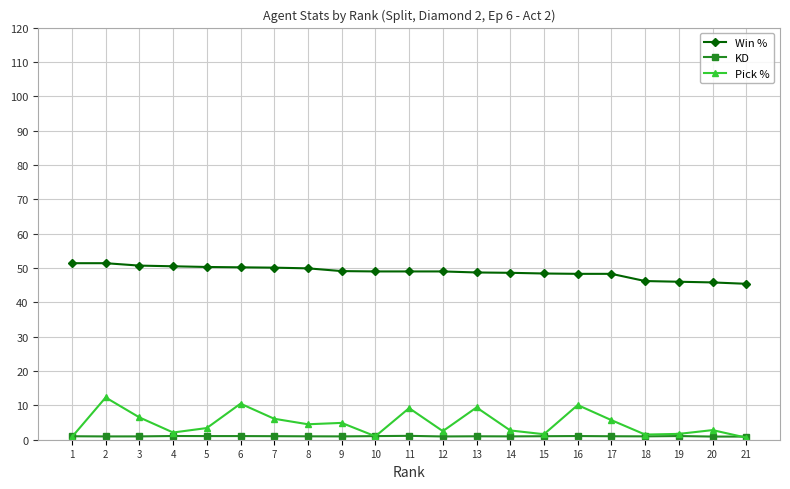

How many data points does each series have?

21